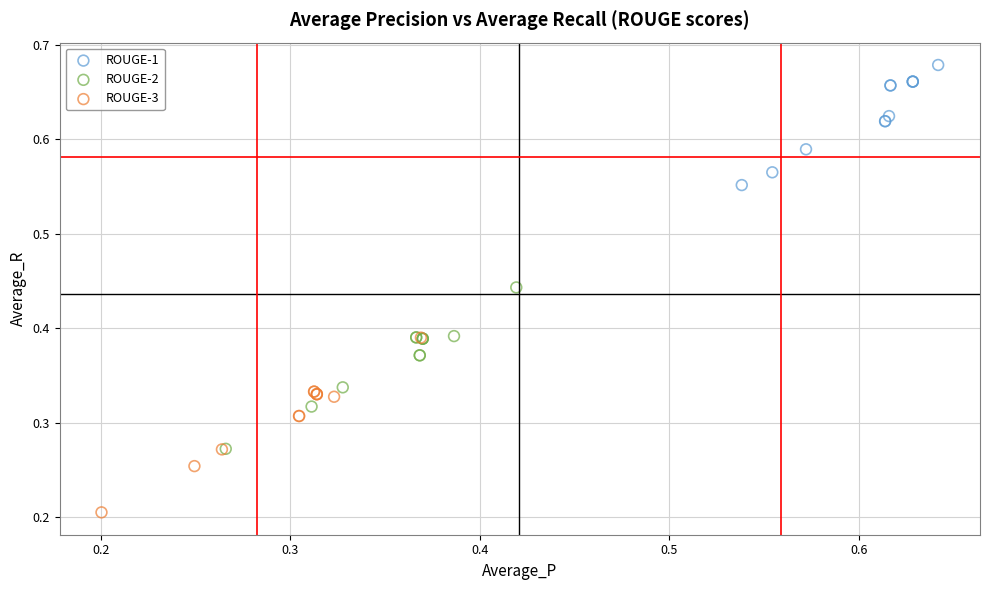

Which series has the largest Y range (max minus min)?

ROUGE-3